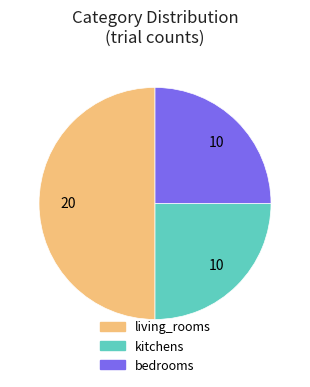

Count the number of slices in the pie.

3